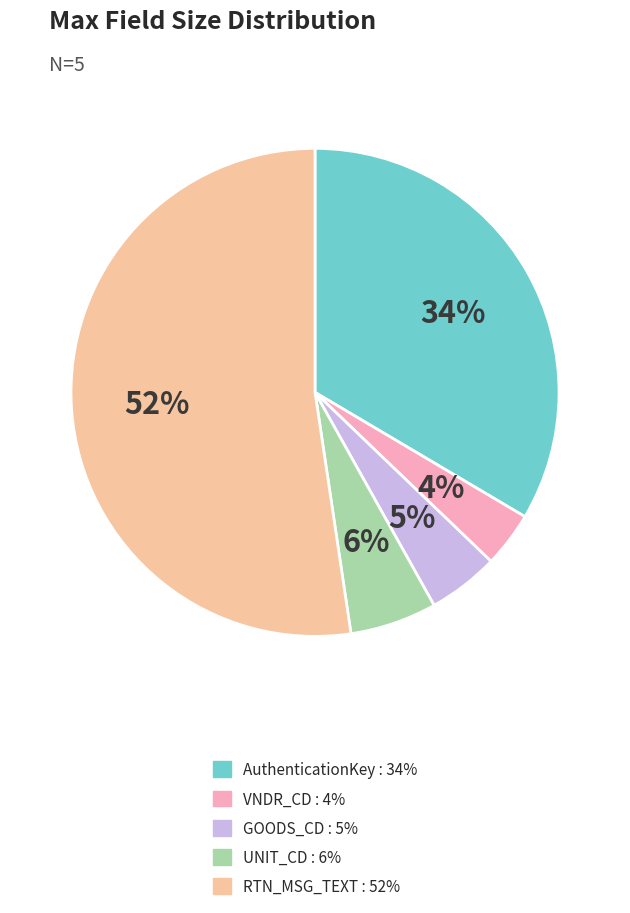

To the nearest percent, what portion does AuthenticationKey represent?

34%